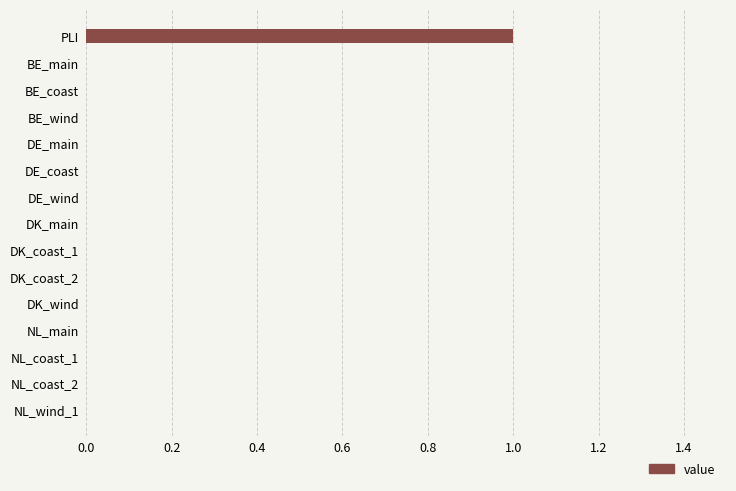

What is the sum of all values?

1